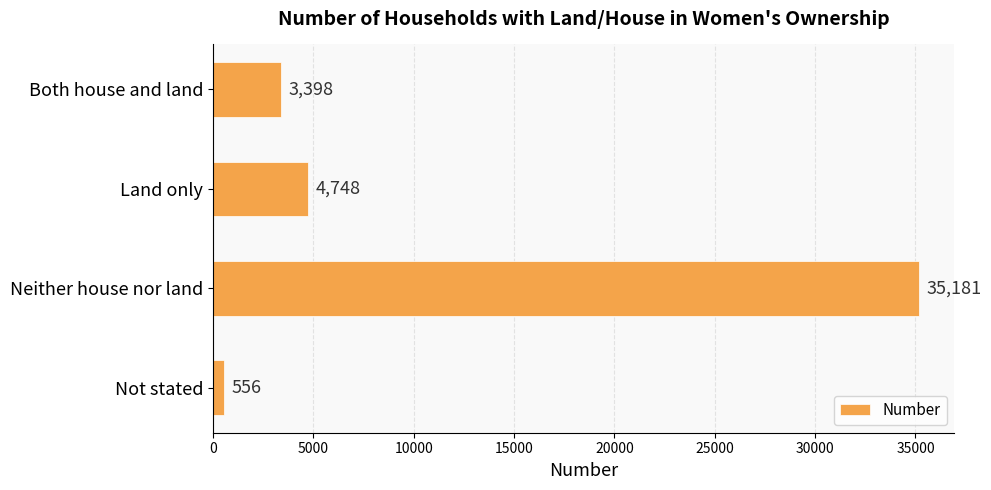

True or false: the data shows 4748 at Land only.

True